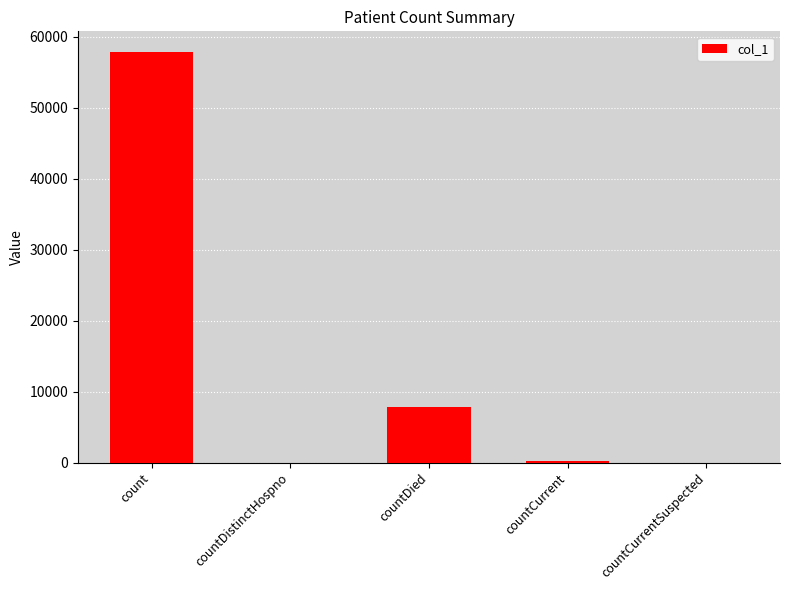

What is the sum of the values at count and countCurrentSuspected?

57881